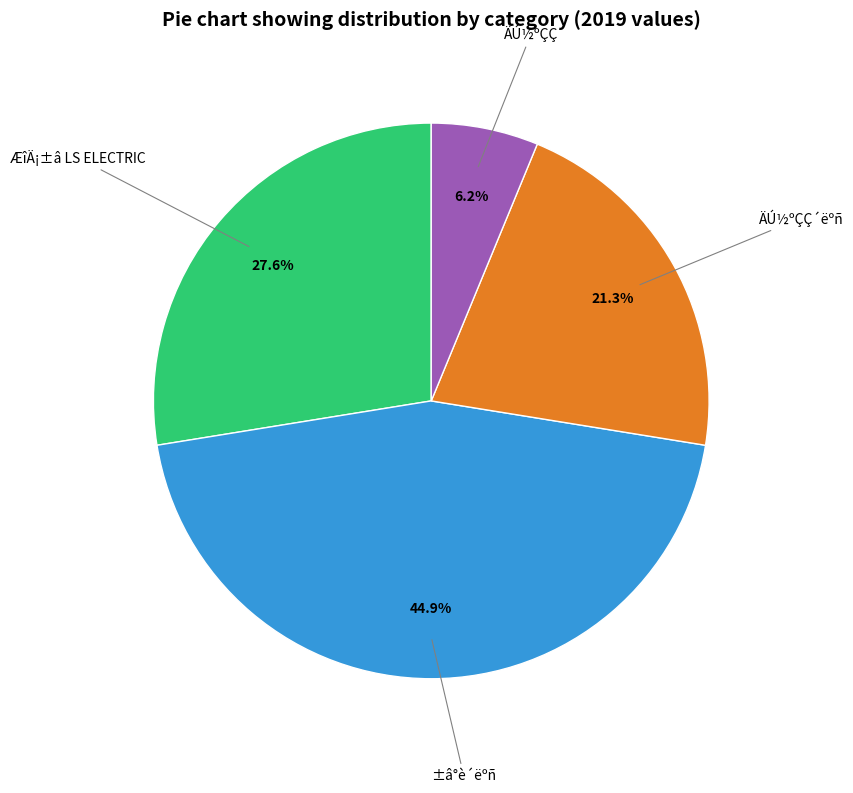

Does any single category account for the majority?

No